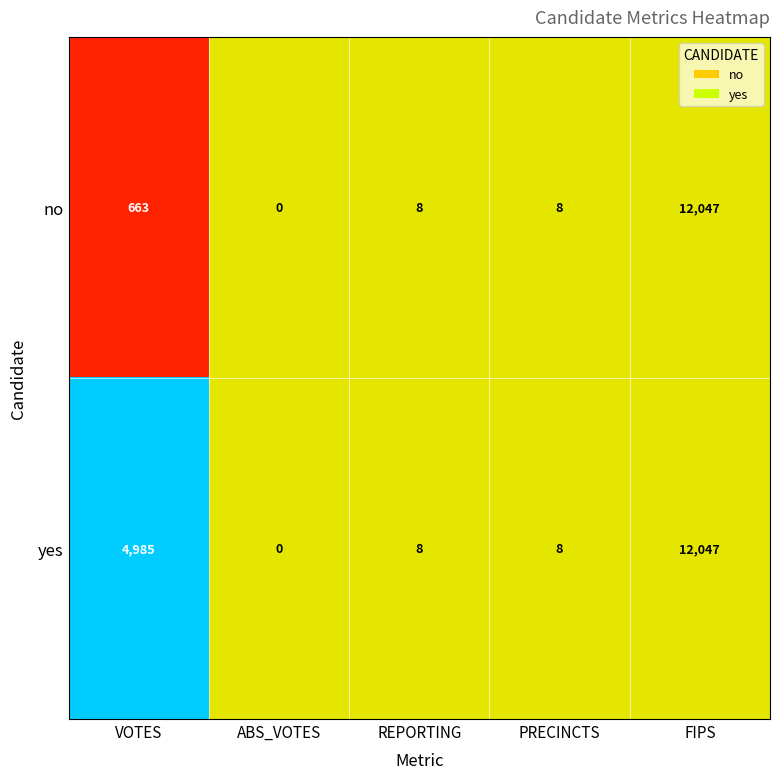

At which label is yes closest to 6023?

VOTES